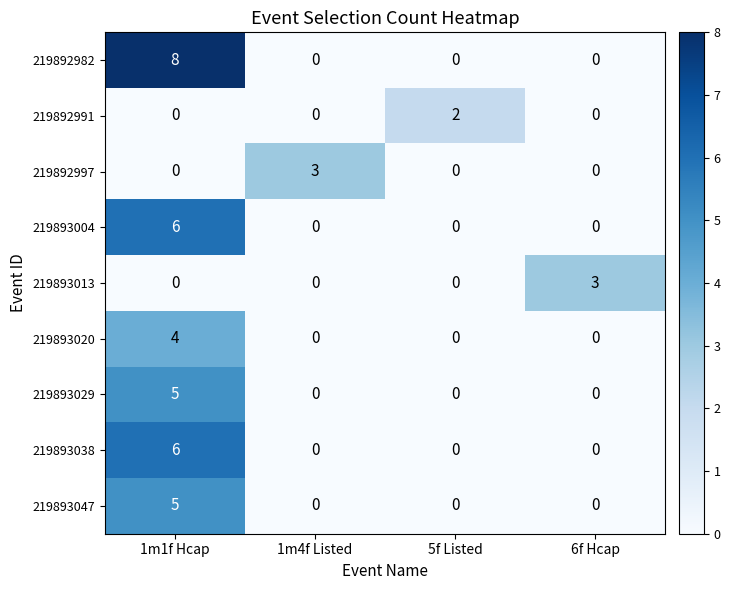

At how many categories does at least one series exceed 7?

1